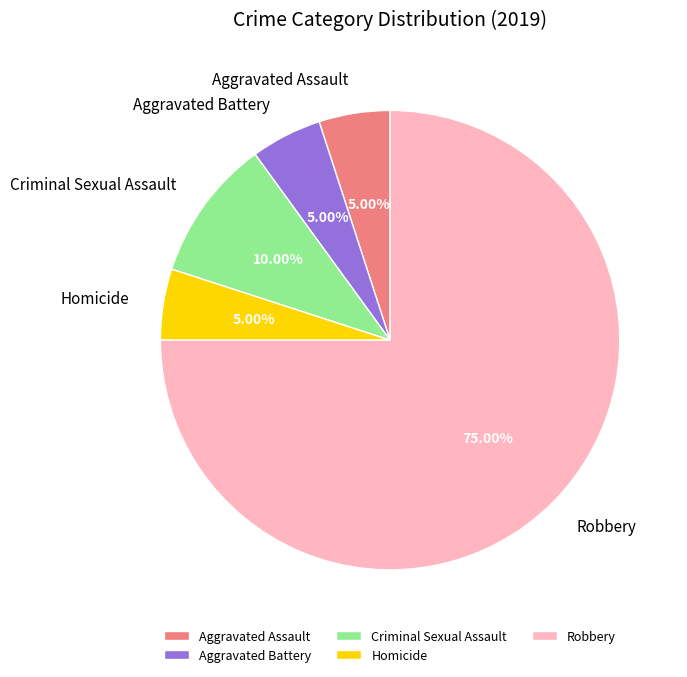

How many slices are in this pie chart?

5